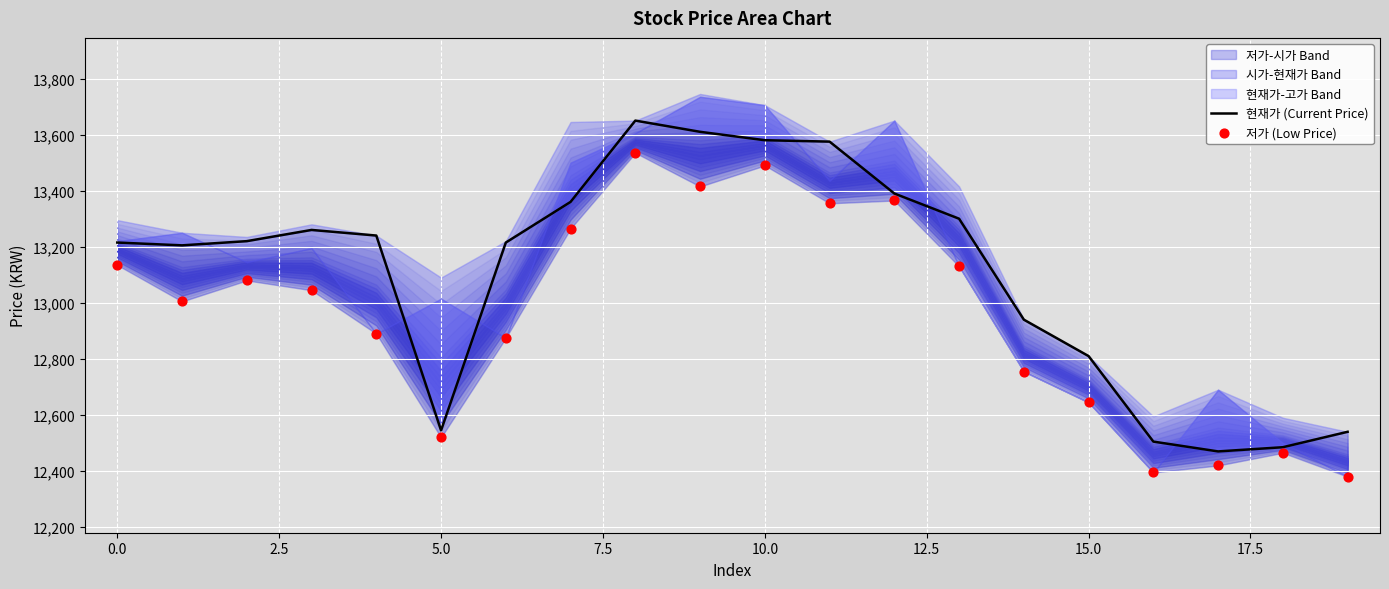

Which series has the largest total across all categories?

현재가 (Current Price)